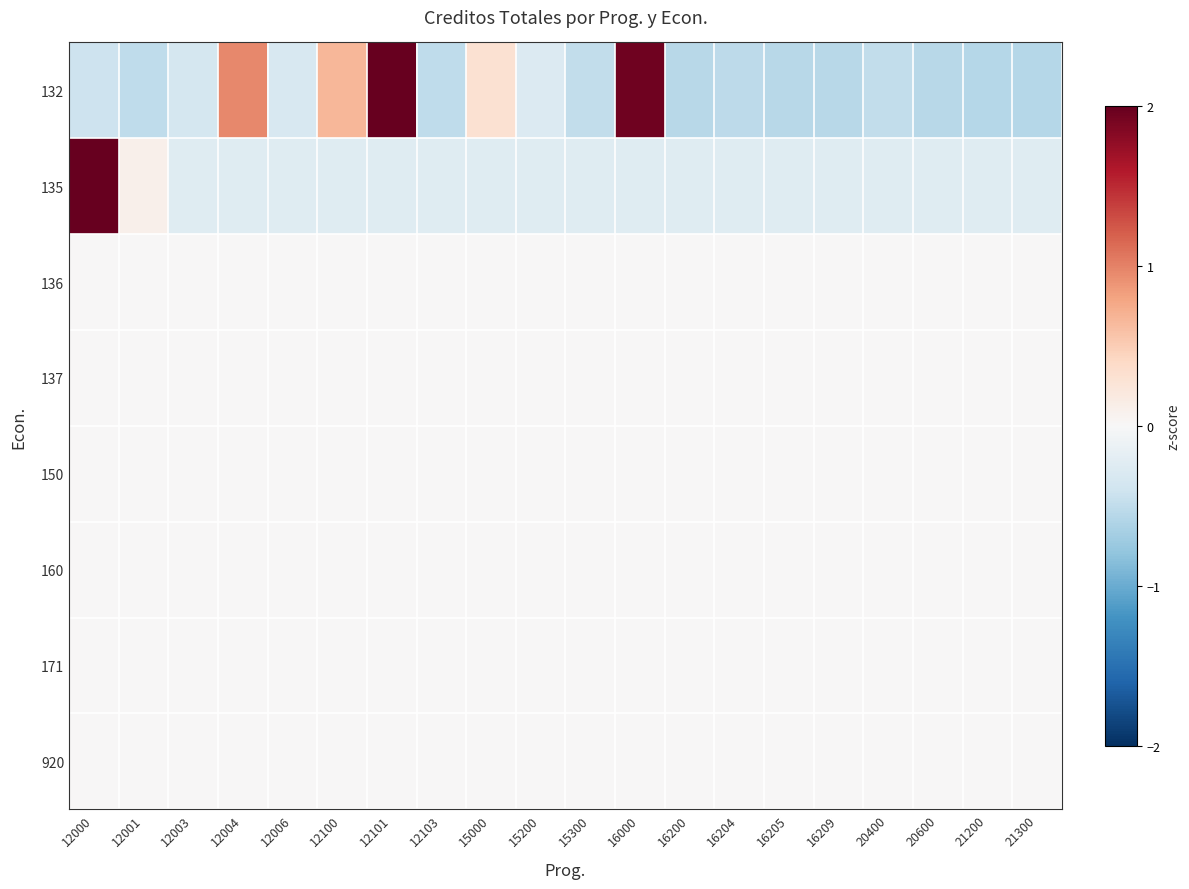

Reading left to right, extract all data points from this chart.

132: 12000=-0.4	12001=-0.5	12003=-0.4	12004=1.0	12006=-0.3	12100=0.7	12101=2.0	12103=-0.5	15000=0.3	15200=-0.3	15300=-0.5	16000=1.9	16200=-0.6	16204=-0.5	16205=-0.5	16209=-0.6	20400=-0.5	20600=-0.6	21200=-0.6	21300=-0.6
135: 12000=2.0	12001=0.1	12003=-0.2	12004=-0.2	12006=-0.2	12100=-0.2	12101=-0.2	12103=-0.2	15000=-0.2	15200=-0.2	15300=-0.2	16000=-0.2	16200=-0.2	16204=-0.2	16205=-0.2	16209=-0.2	20400=-0.2	20600=-0.2	21200=-0.2	21300=-0.2
136: 12000=0.0	12001=0.0	12003=0.0	12004=0.0	12006=0.0	12100=0.0	12101=0.0	12103=0.0	15000=0.0	15200=0.0	15300=0.0	16000=0.0	16200=0.0	16204=0.0	16205=0.0	16209=0.0	20400=0.0	20600=0.0	21200=0.0	21300=0.0
137: 12000=0.0	12001=0.0	12003=0.0	12004=0.0	12006=0.0	12100=0.0	12101=0.0	12103=0.0	15000=0.0	15200=0.0	15300=0.0	16000=0.0	16200=0.0	16204=0.0	16205=0.0	16209=0.0	20400=0.0	20600=0.0	21200=0.0	21300=0.0
150: 12000=0.0	12001=0.0	12003=0.0	12004=0.0	12006=0.0	12100=0.0	12101=0.0	12103=0.0	15000=0.0	15200=0.0	15300=0.0	16000=0.0	16200=0.0	16204=0.0	16205=0.0	16209=0.0	20400=0.0	20600=0.0	21200=0.0	21300=0.0
160: 12000=0.0	12001=0.0	12003=0.0	12004=0.0	12006=0.0	12100=0.0	12101=0.0	12103=0.0	15000=0.0	15200=0.0	15300=0.0	16000=0.0	16200=0.0	16204=0.0	16205=0.0	16209=0.0	20400=0.0	20600=0.0	21200=0.0	21300=0.0
171: 12000=0.0	12001=0.0	12003=0.0	12004=0.0	12006=0.0	12100=0.0	12101=0.0	12103=0.0	15000=0.0	15200=0.0	15300=0.0	16000=0.0	16200=0.0	16204=0.0	16205=0.0	16209=0.0	20400=0.0	20600=0.0	21200=0.0	21300=0.0
920: 12000=0.0	12001=0.0	12003=0.0	12004=0.0	12006=0.0	12100=0.0	12101=0.0	12103=0.0	15000=0.0	15200=0.0	15300=0.0	16000=0.0	16200=0.0	16204=0.0	16205=0.0	16209=0.0	20400=0.0	20600=0.0	21200=0.0	21300=0.0